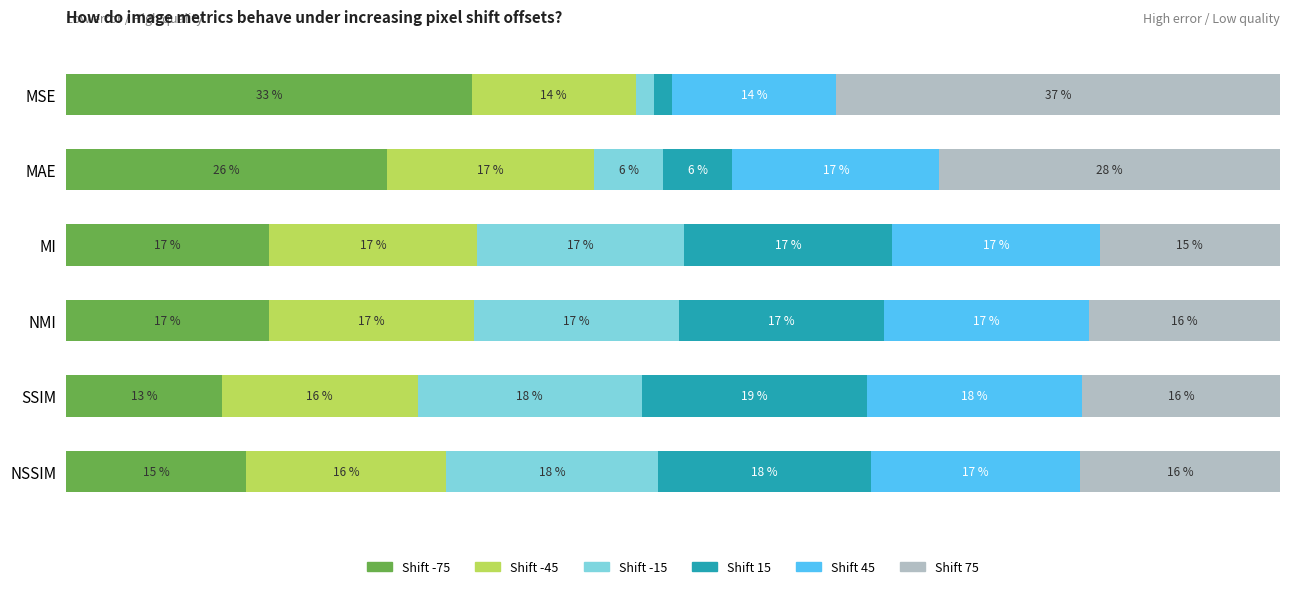

Which series has the largest total across all categories?

Shift 75